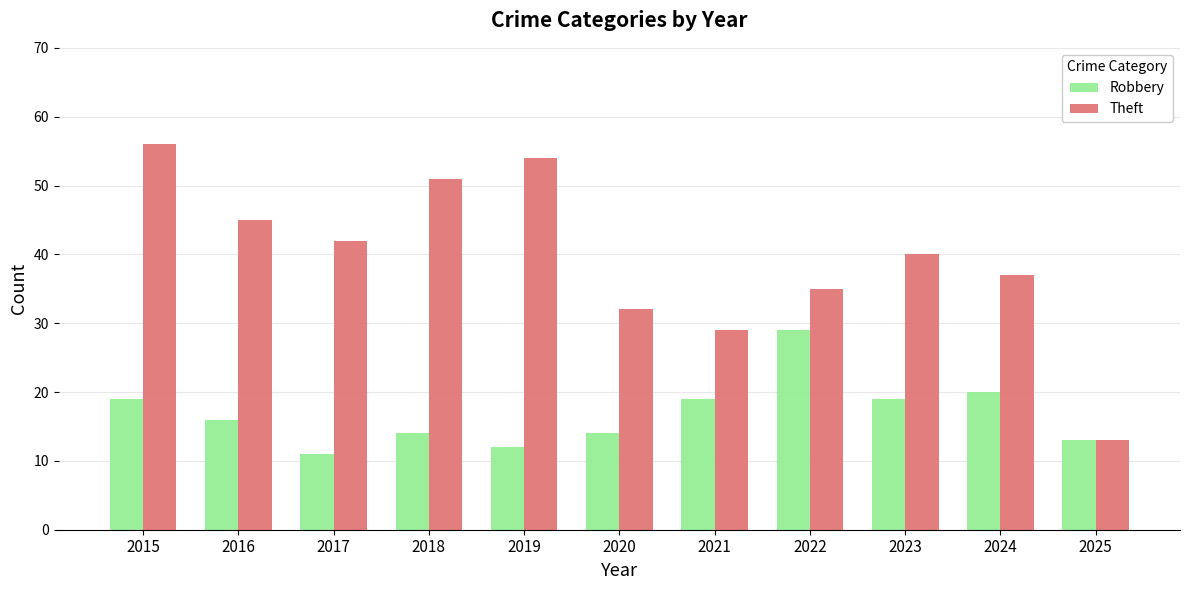

Rank the series by their average value, from highest to lowest.

Theft, Robbery